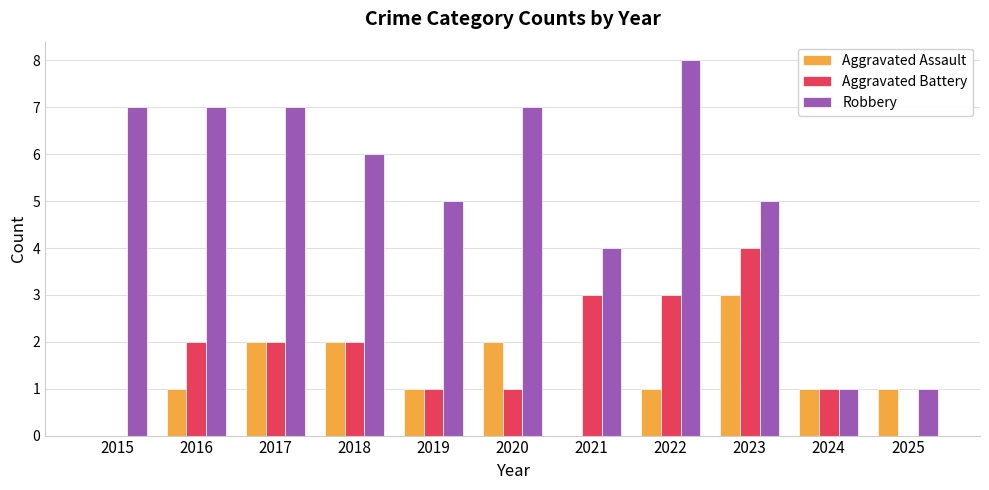

Between 2024 and 2025, which series saw the biggest shift?

Aggravated Battery